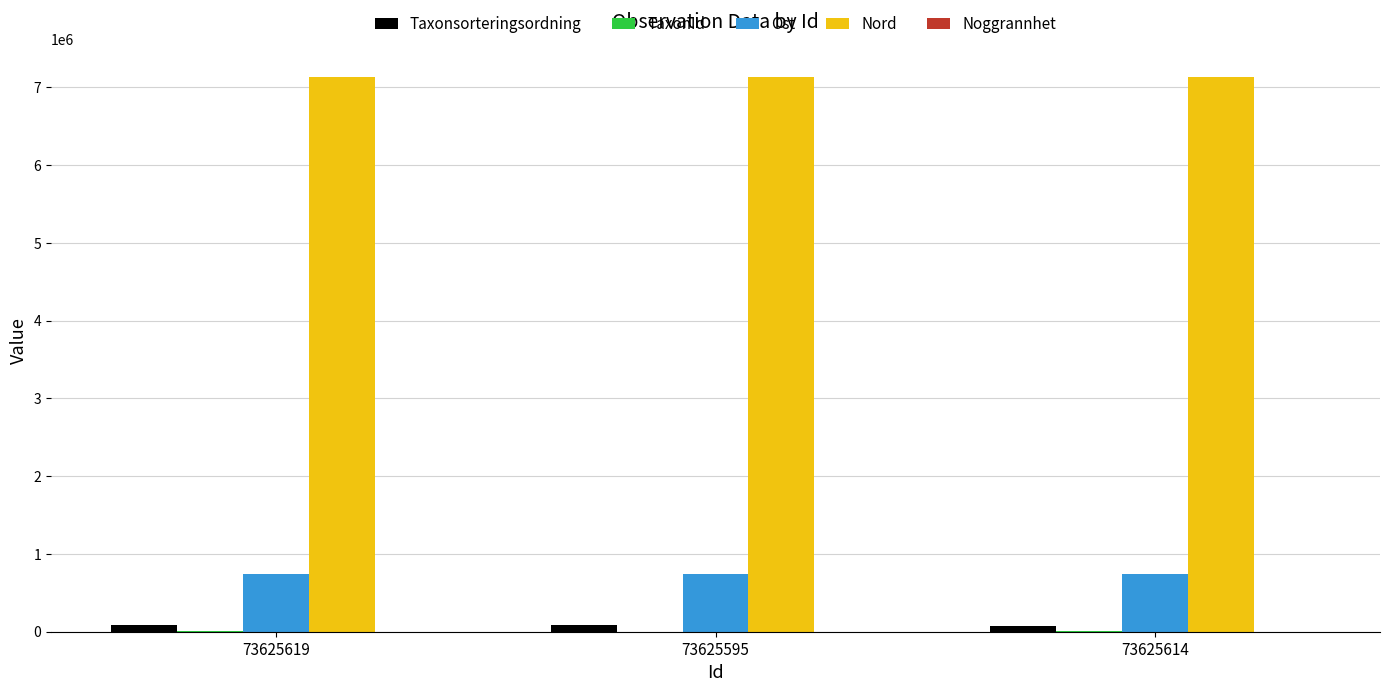

What is the spread (max minus min) of values at 73625595?

7137865